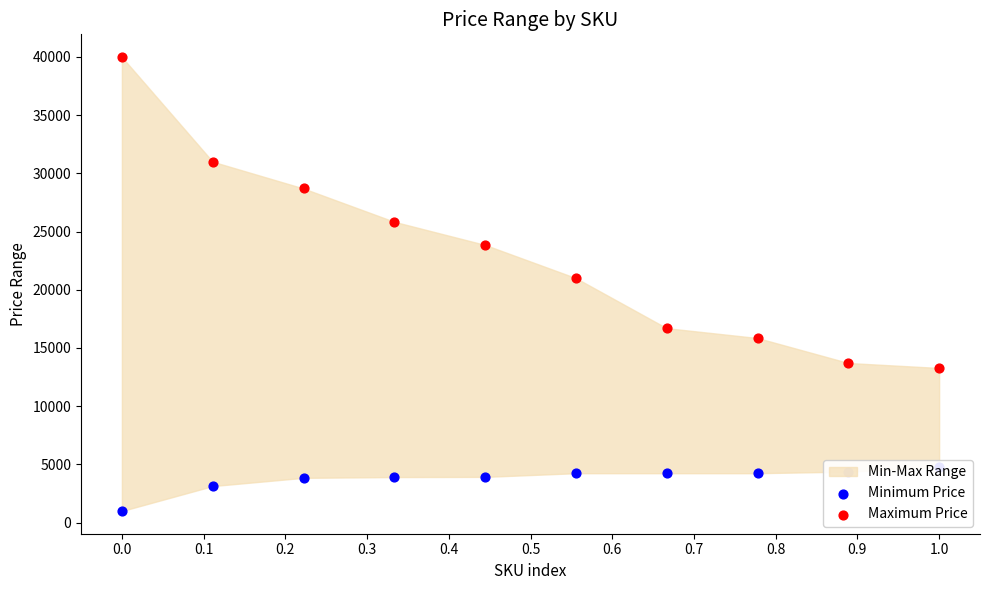

Which series reaches the maximum Y coordinate?

Maximum Price